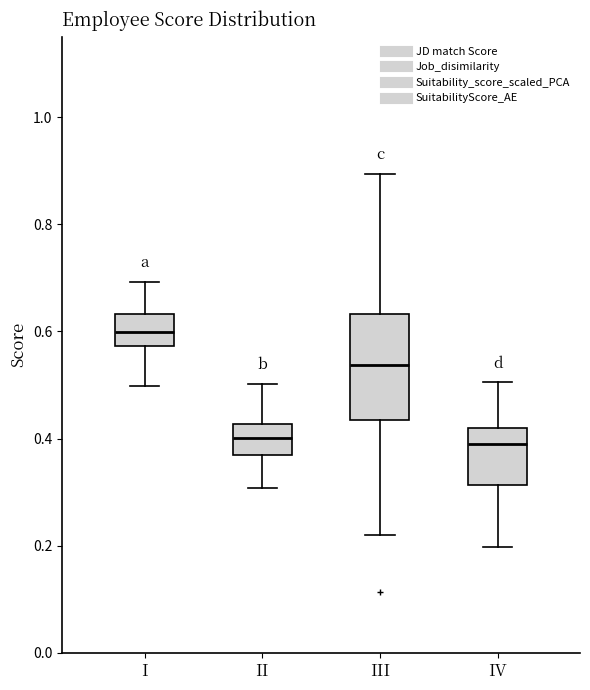

Where is the upper edge of the box for II on the y-axis? The values are not printed on the chart, so give them approximately, as read against the axis.

0.42